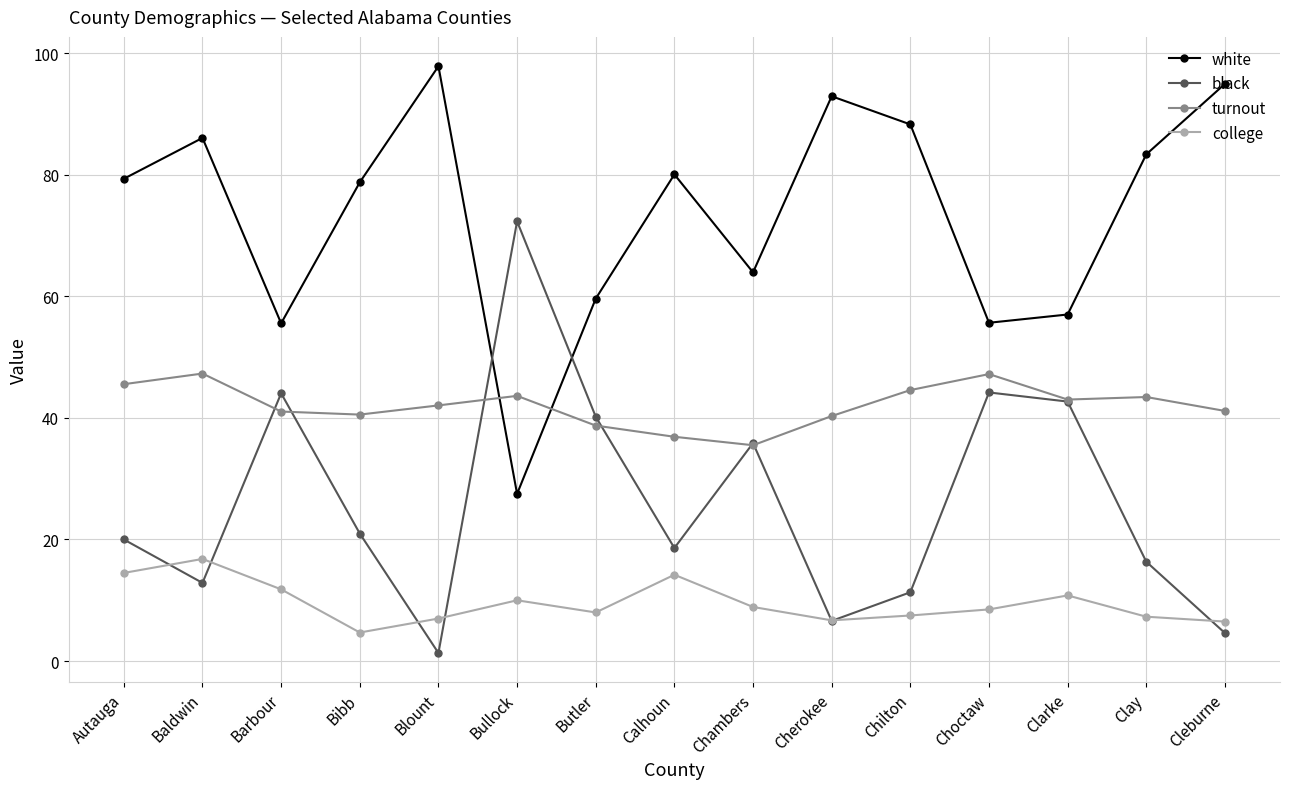

What value does the college series have at Bullock?

10.0